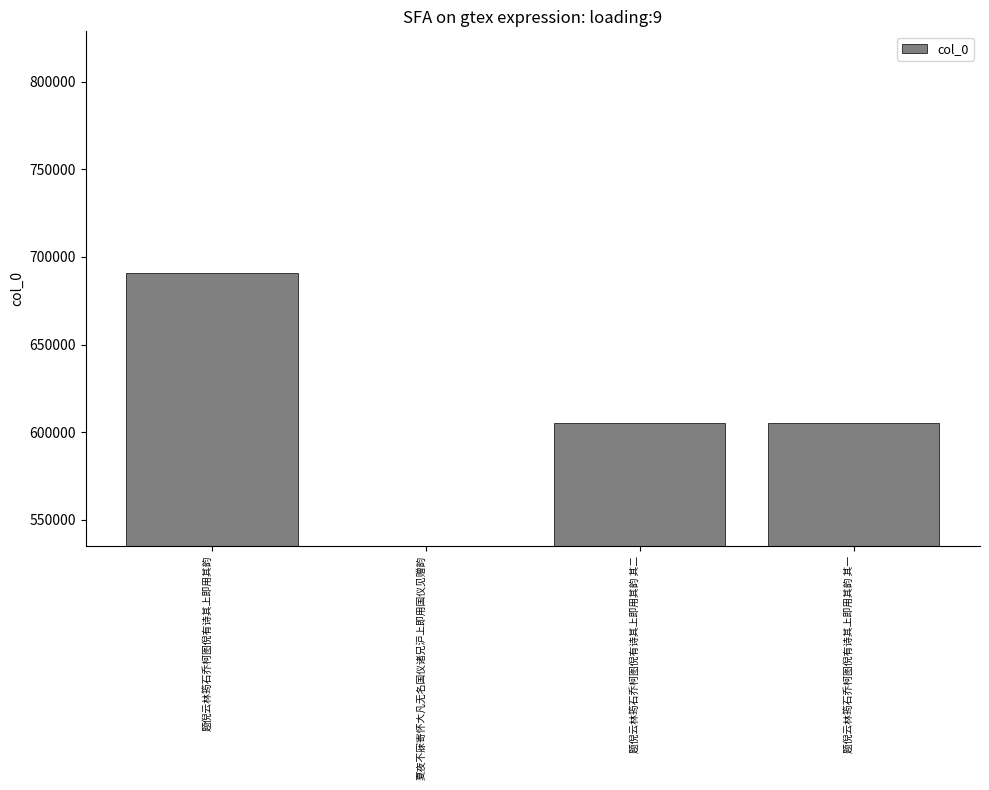

What is the greatest value displayed?

690643